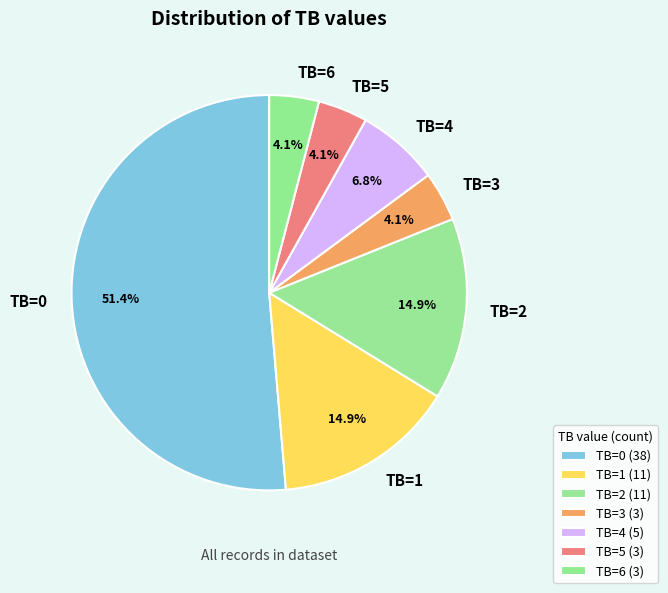

Approximately how many times larger is the value at TB=2 compared to TB=0?

0.3